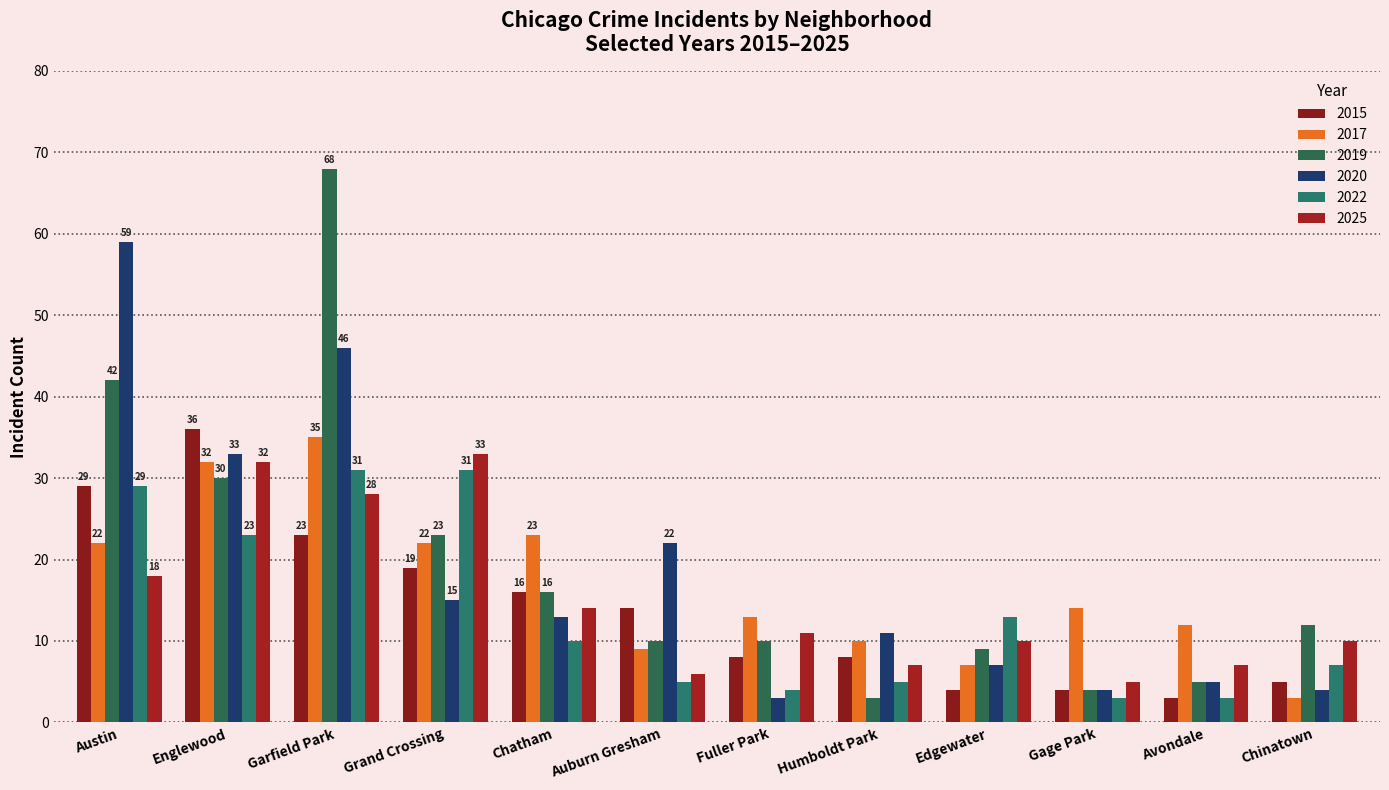

What is the label of the 9th bar from the left?

Edgewater